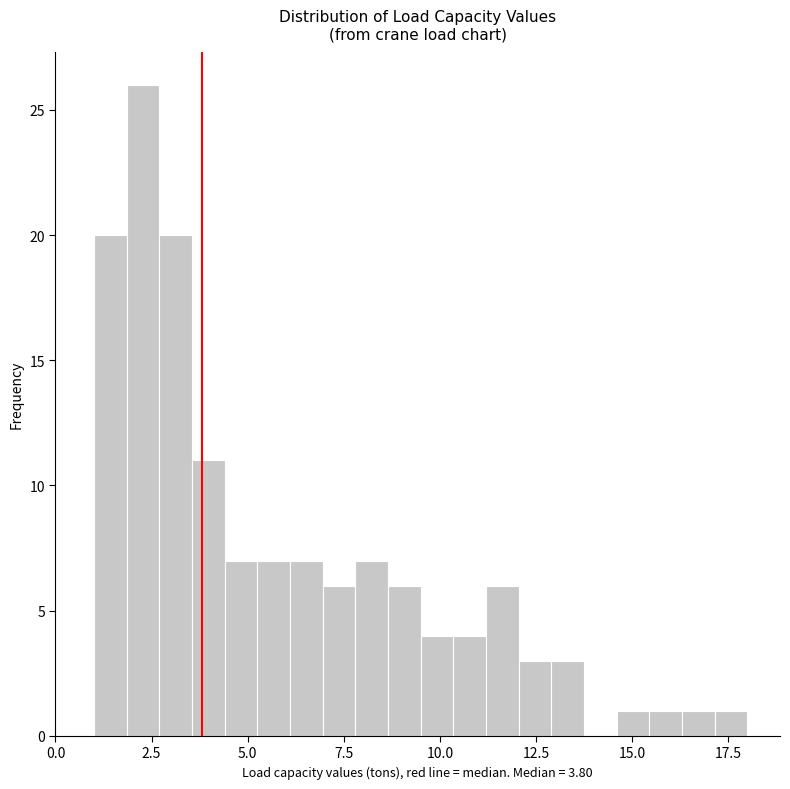

Around what value on the x-axis is the tallest bar? Give the approximate position of its centre, as read against the axis.

2.5